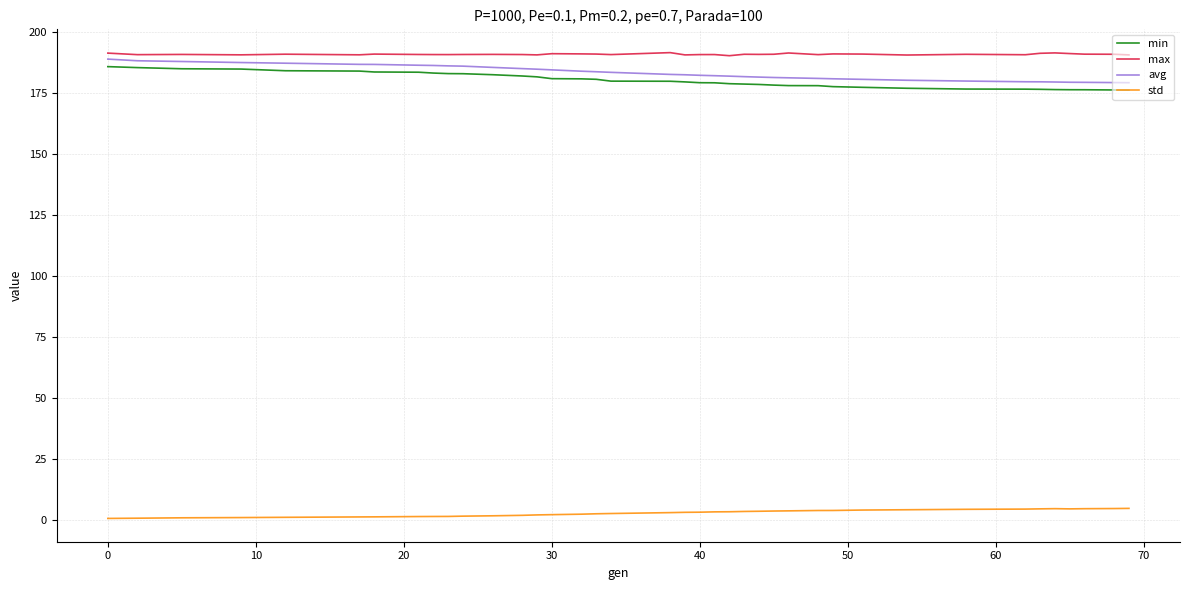

True or false: avg and std intersect in this chart.

False